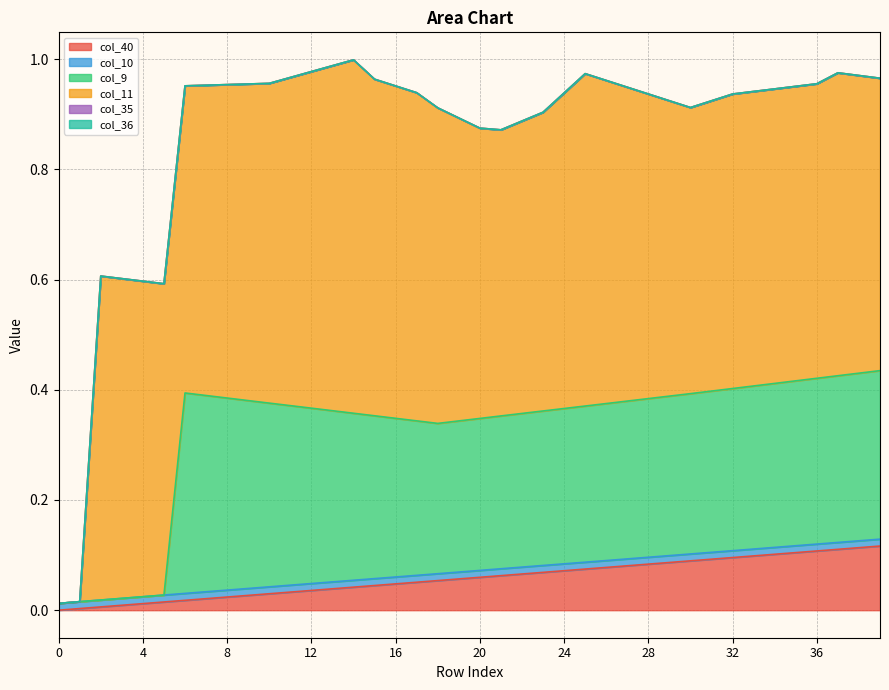

True or false: col_10 has a value of 0.0 at 36.

True